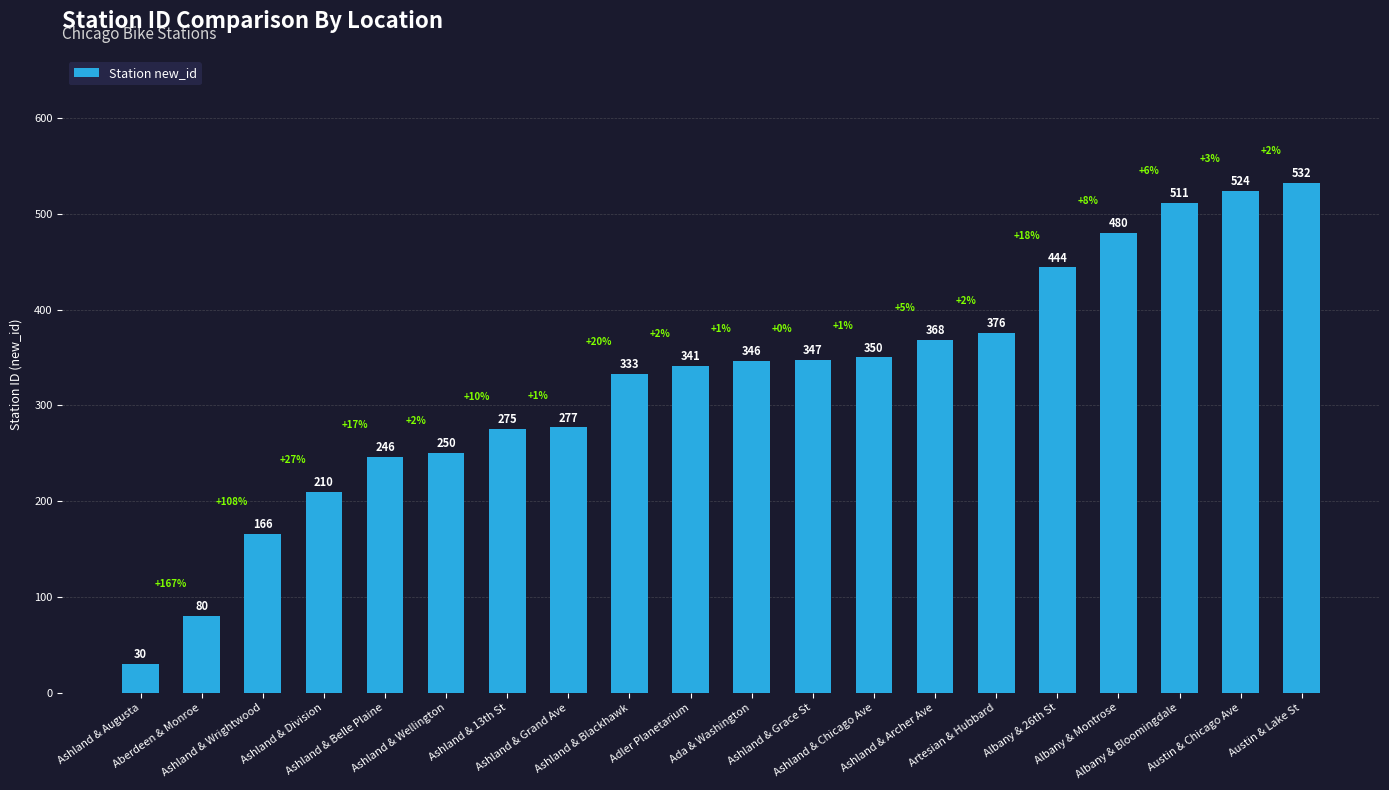

What is the change in value from Ashland & Wellington to Albany & 26th St?

+194